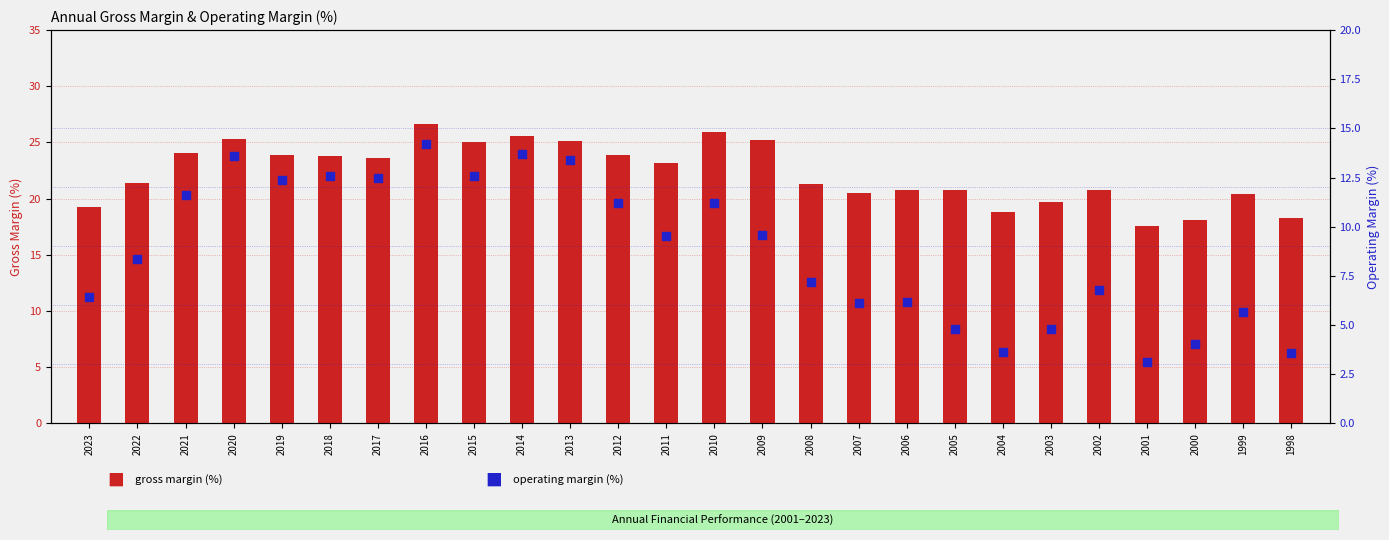

Which series contains the highest Y value?

gross margin (%)